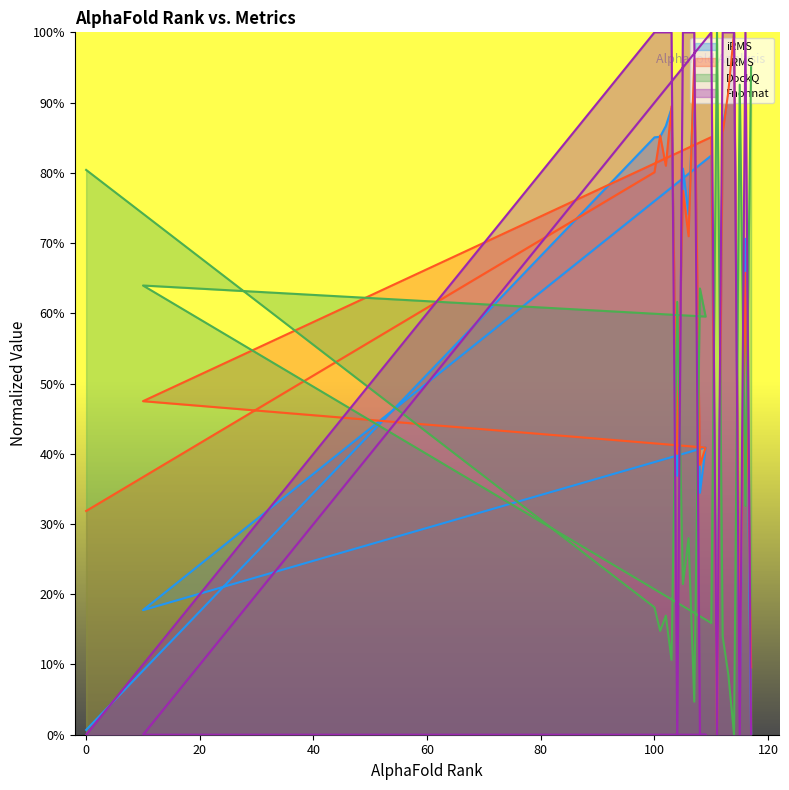

The value of iRMS at 105 is 0.8. True or false?

True